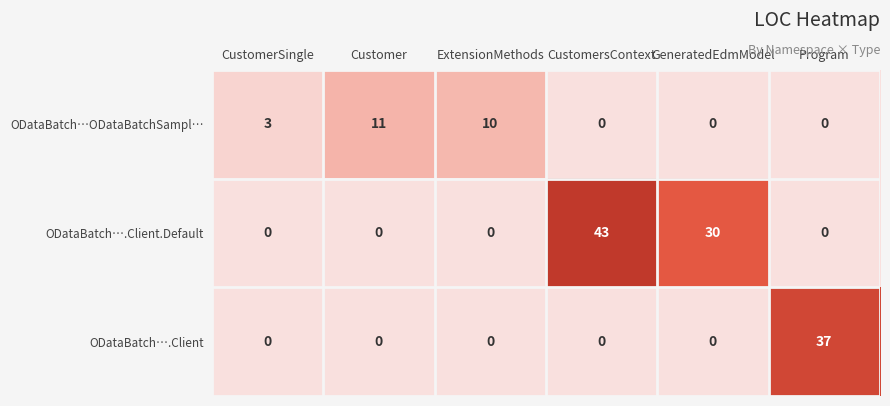

Rank the series by their maximum value, from highest to lowest.

ODataBatch….Client.Default, ODataBatch….Client, ODataBatch…ODataBatchSampl…